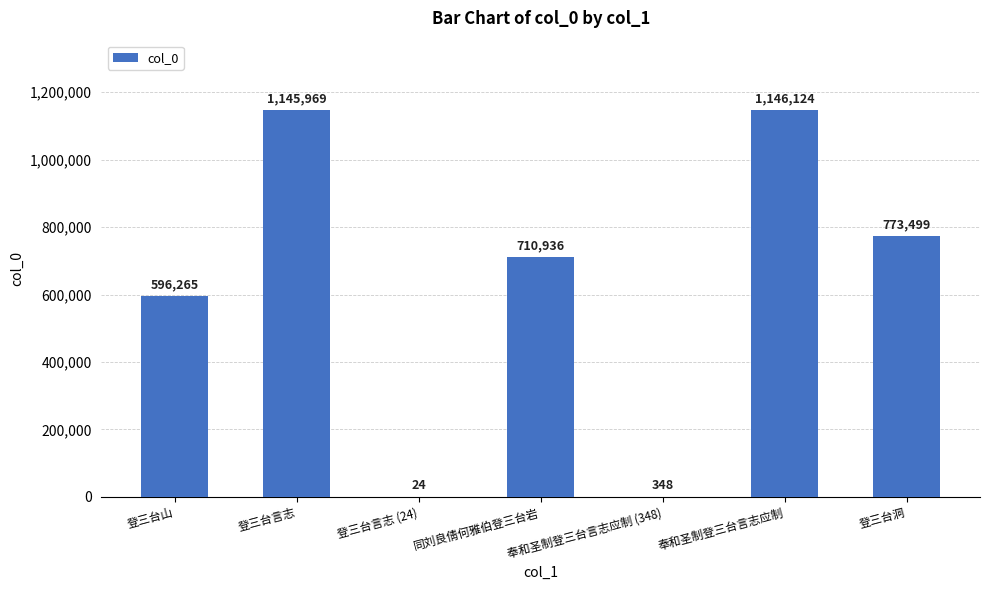

What is the sum of all values?

4373165